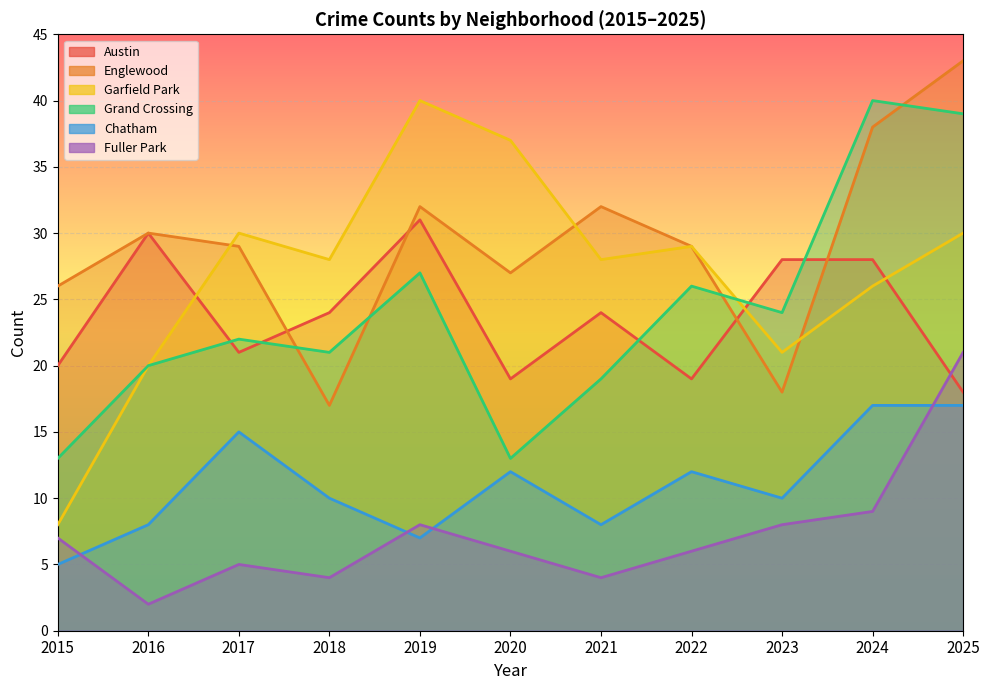

Does the chart display data point markers on the line(s)?

No